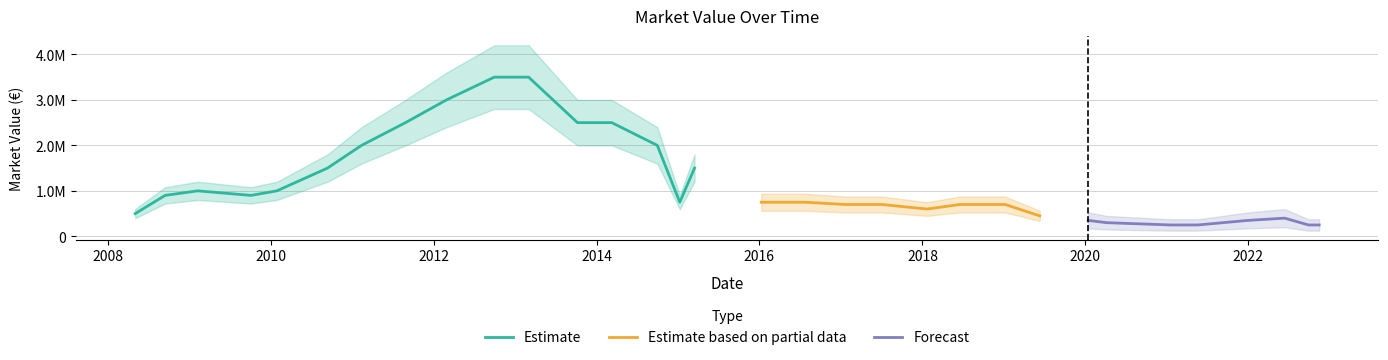

What is the average value?

1153030